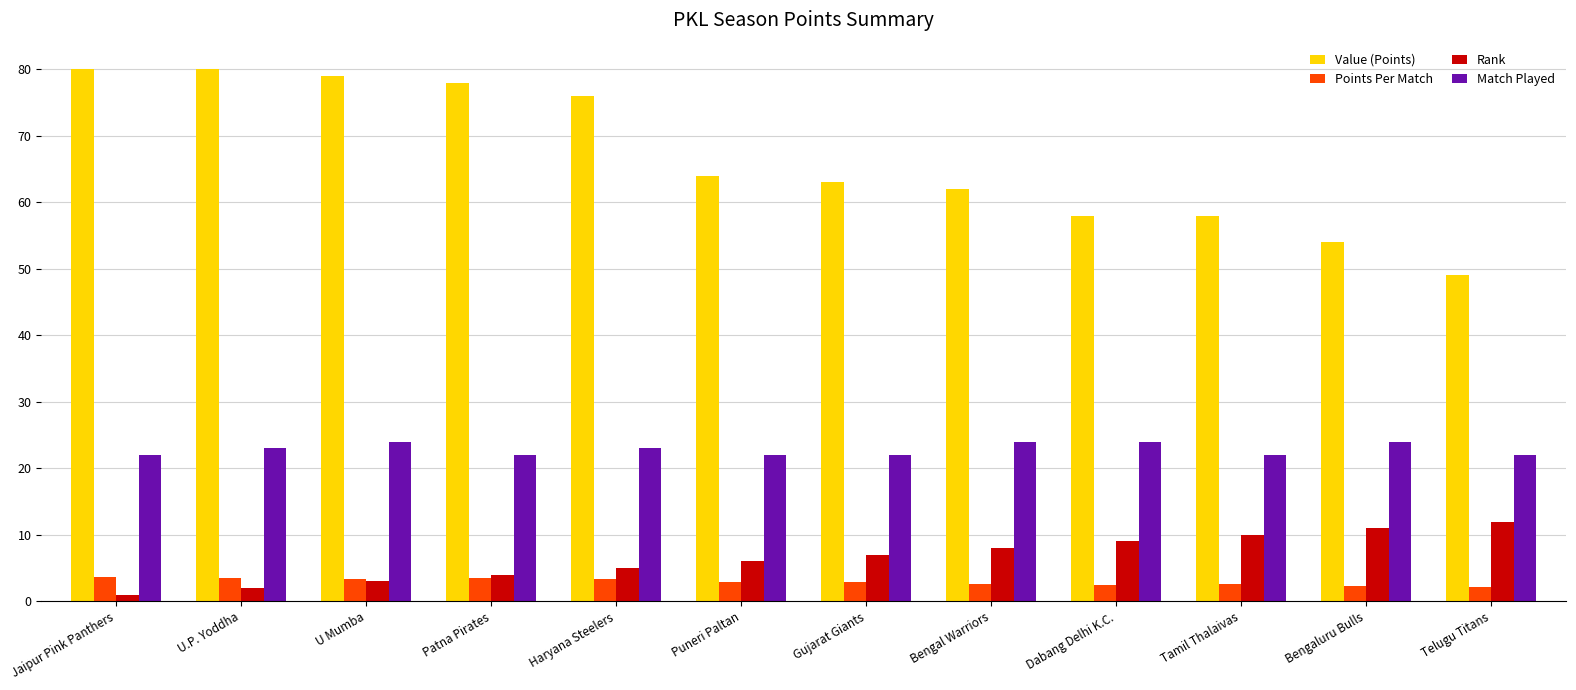

List the series in order of their peak value, highest first.

Value (Points), Match Played, Rank, Points Per Match